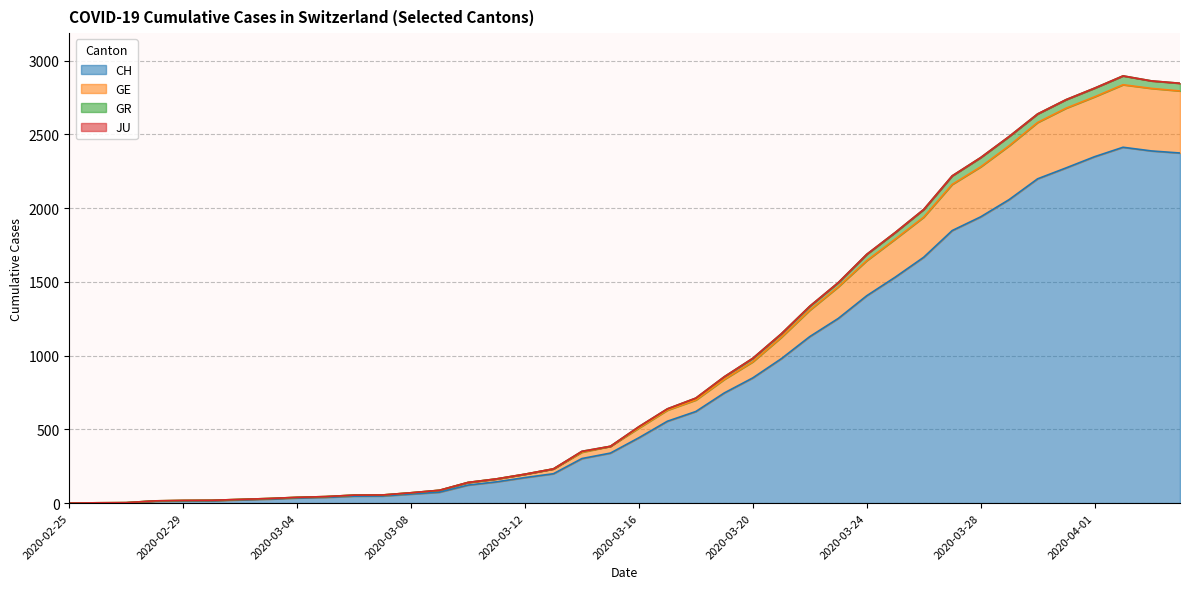

What is the maximum value for CH?

2413